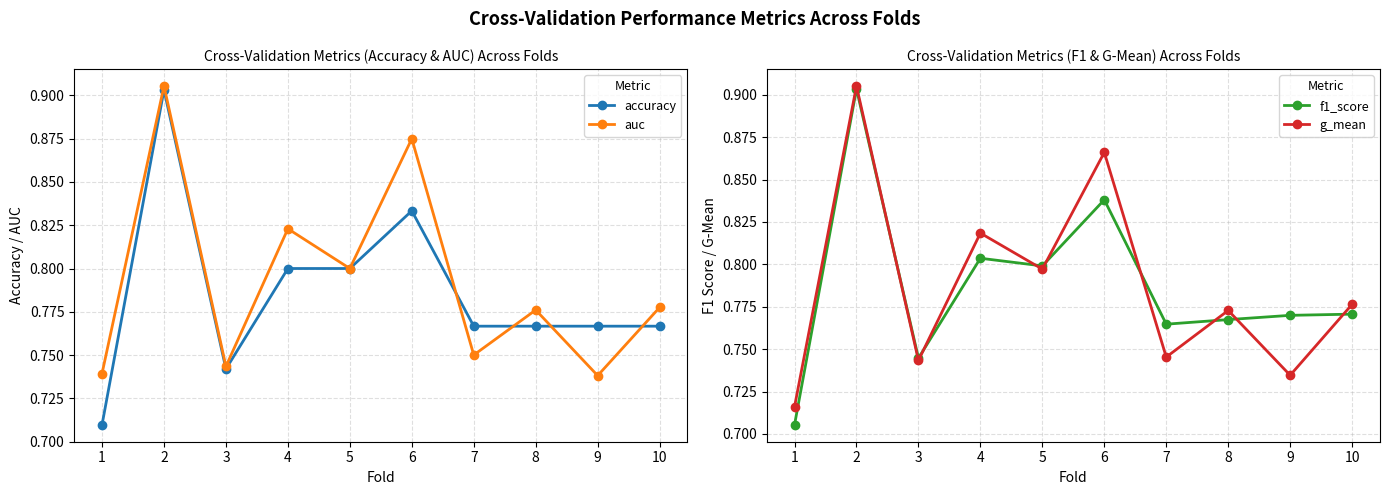

What is the value of the g_mean point at the 9th from the left?

0.7